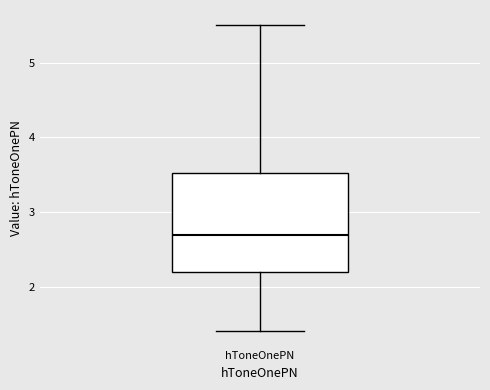

Read this box plot against the y-axis: the position of the median line, the range covered by the box, and the ends of both whiskers. The values are not printed on the chart, so give them approximately, as read against the axis.

median 2.7, box 2.2 to 3.5, whiskers 1.4 to 5.5